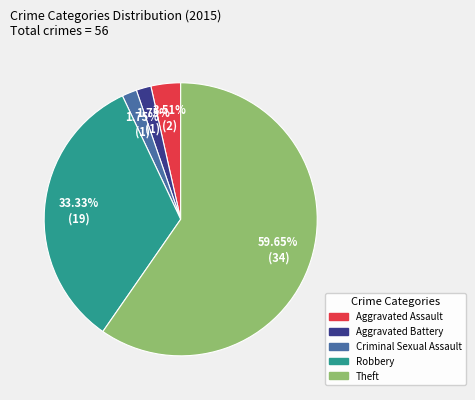

Which has a higher value, Robbery or Aggravated Battery?

Robbery